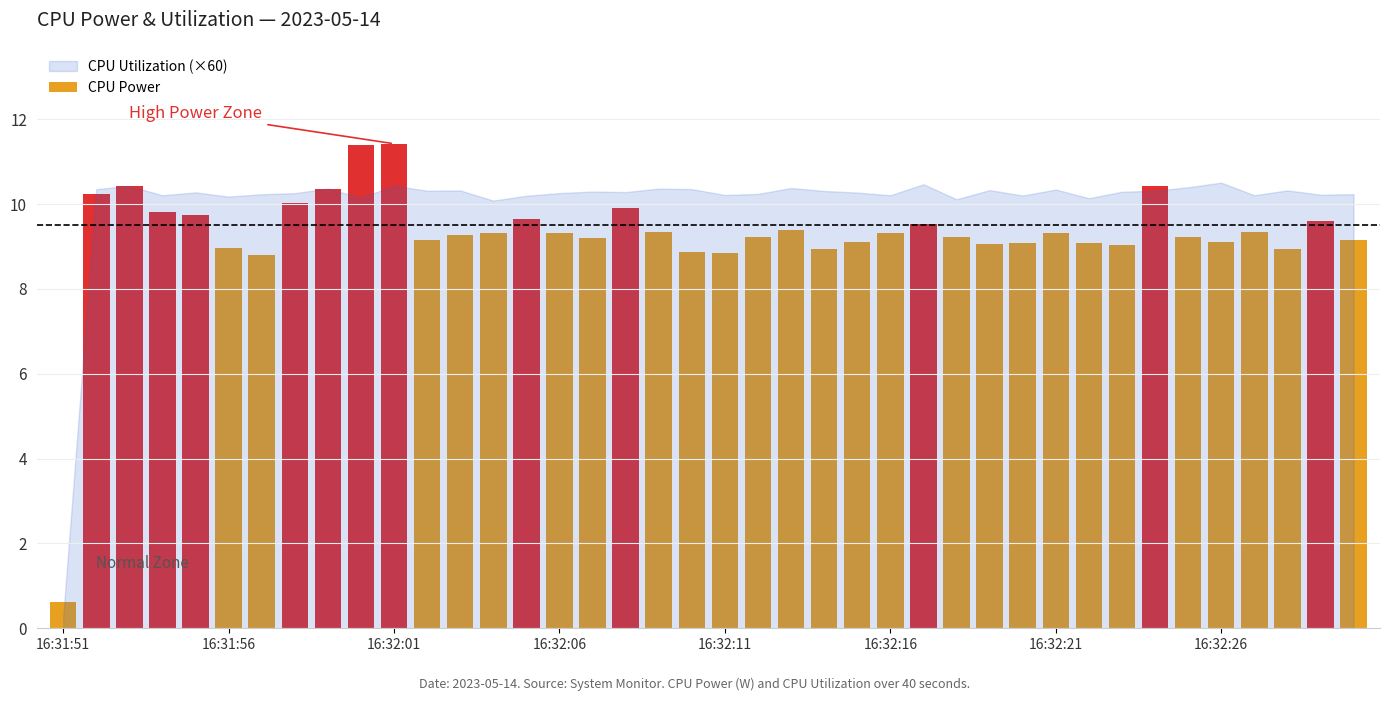

What is the value of the 36th bar from the left?

9.1